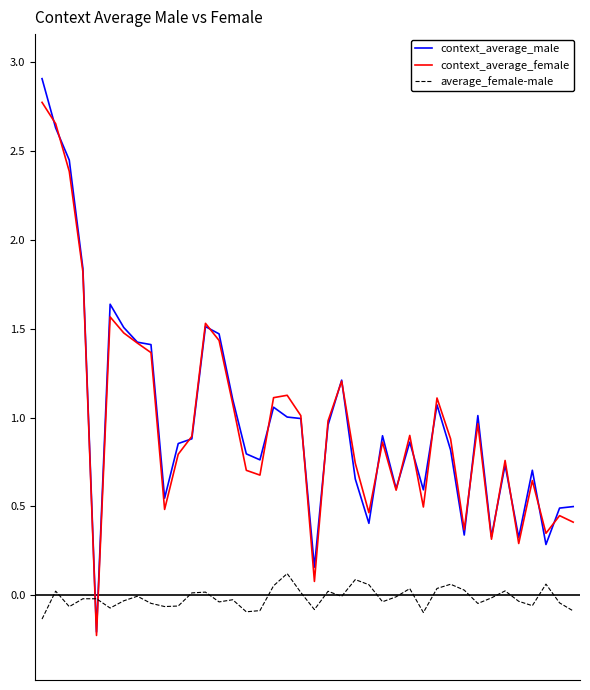

Which series has the largest range (max minus min)?

context_average_male